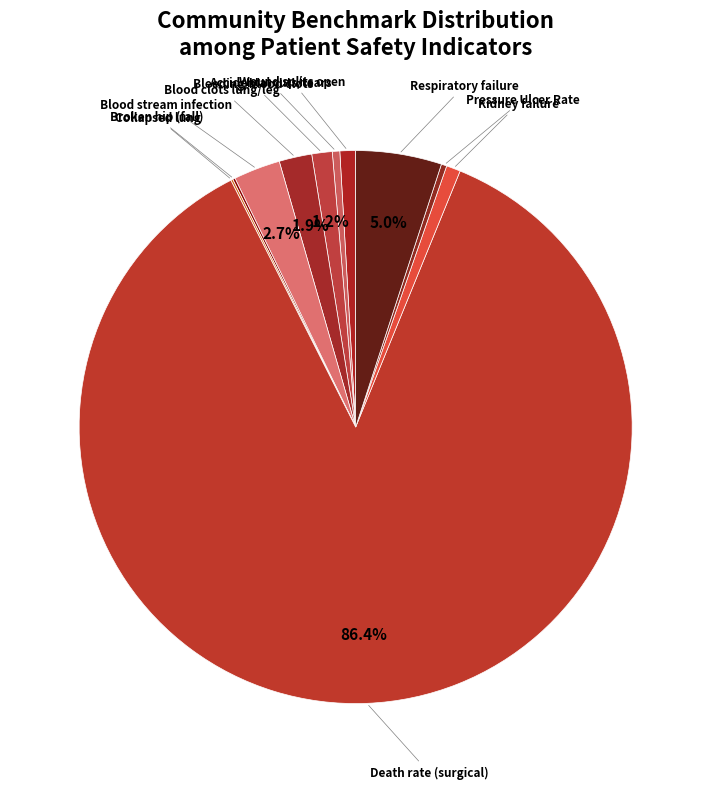

Count the number of slices in the pie.

11